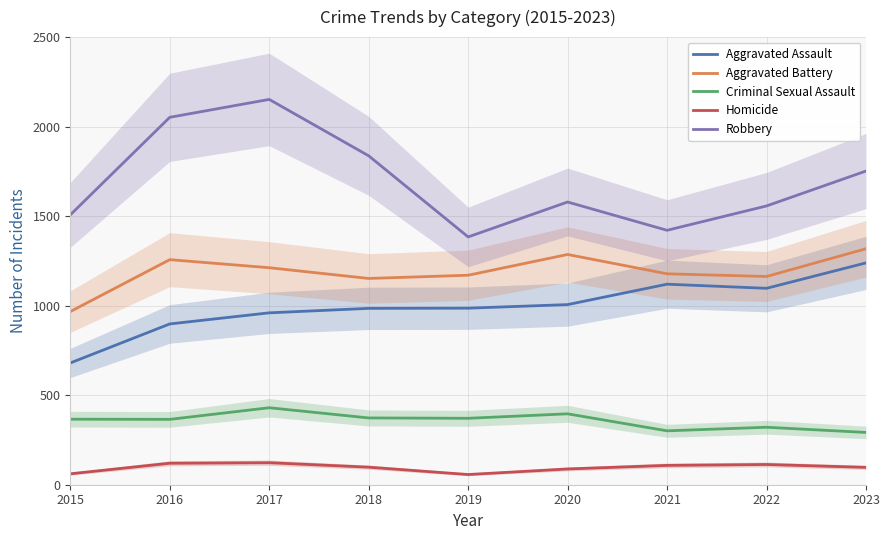

True or false: Aggravated Battery has a value of 2355 at 2023.

False